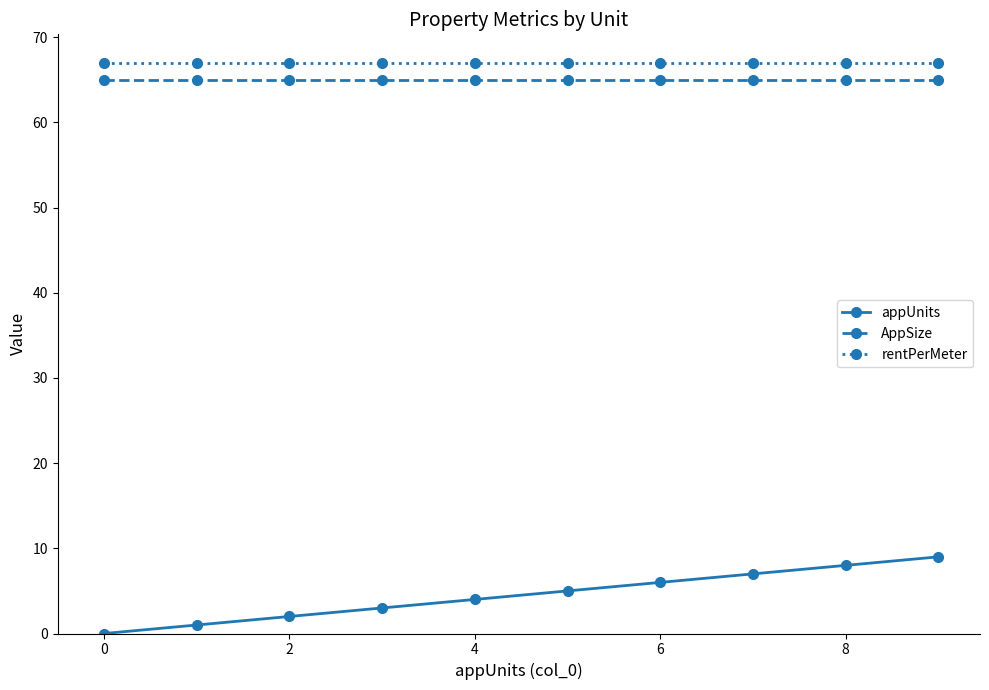

What is the difference between the second highest and minimum values in the appUnits series?

8